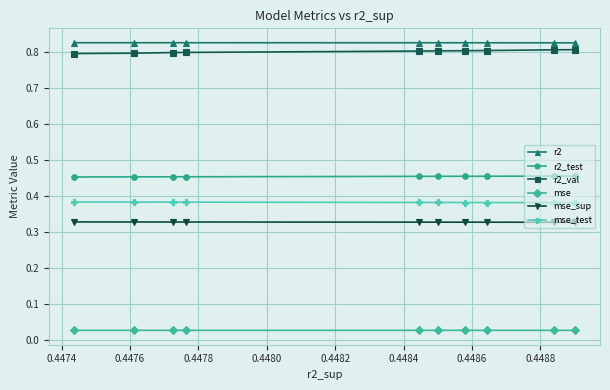

What is the highest value of the mse_test series?

0.4